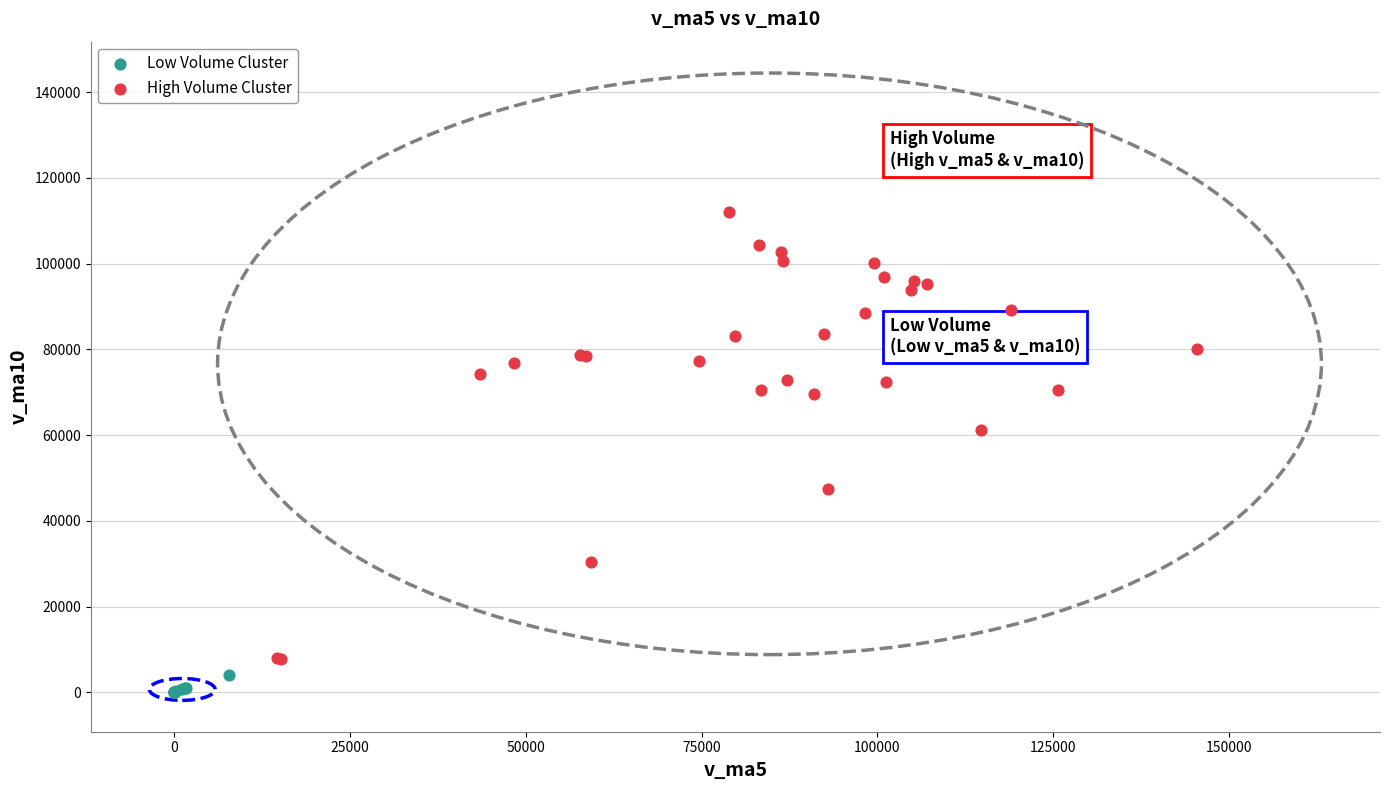

Which series contains the highest Y value?

High Volume Cluster